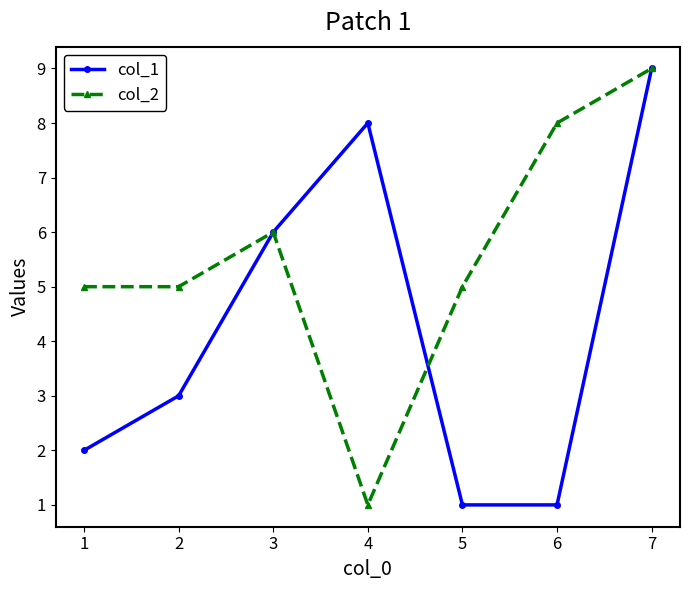

Which series has the largest total across all categories?

col_2